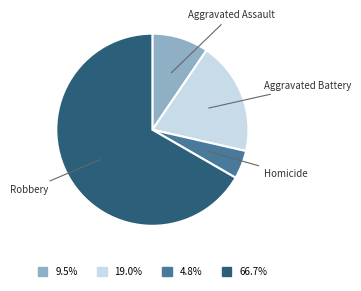

Approximately how many times larger is the value at 9.5% compared to 4.8%?

2.0